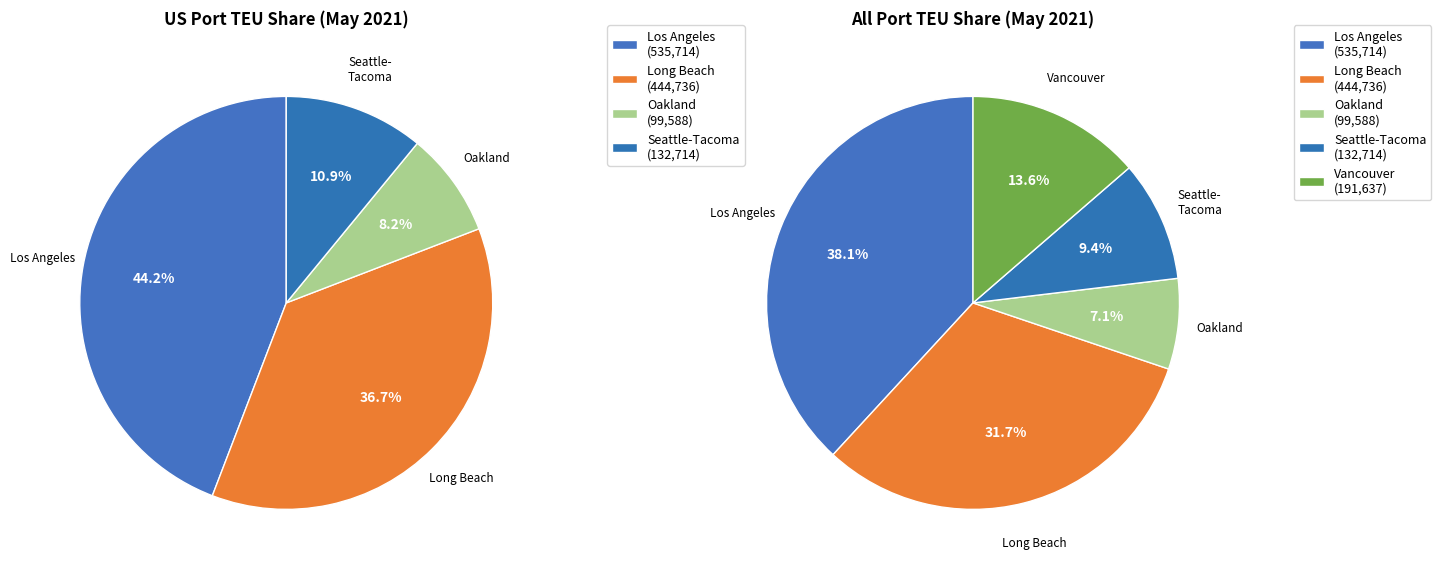

Which category has the biggest portion of the pie?

Los Angeles